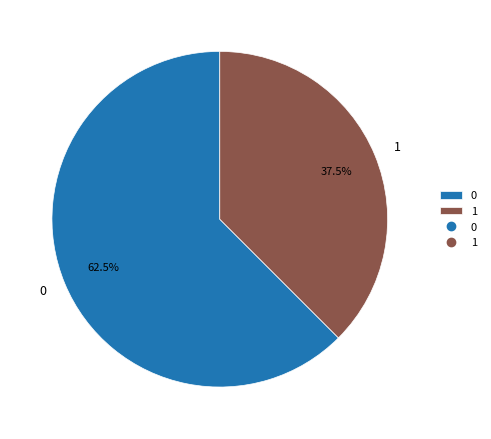

What is the majority slice?

0